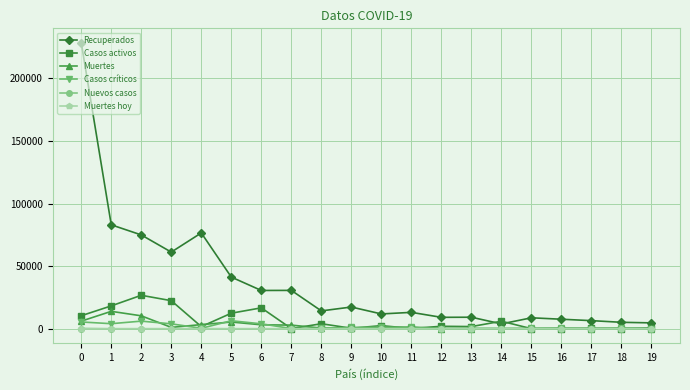

True or false: Recuperados has more than 2 points higher than both neighbors.

True